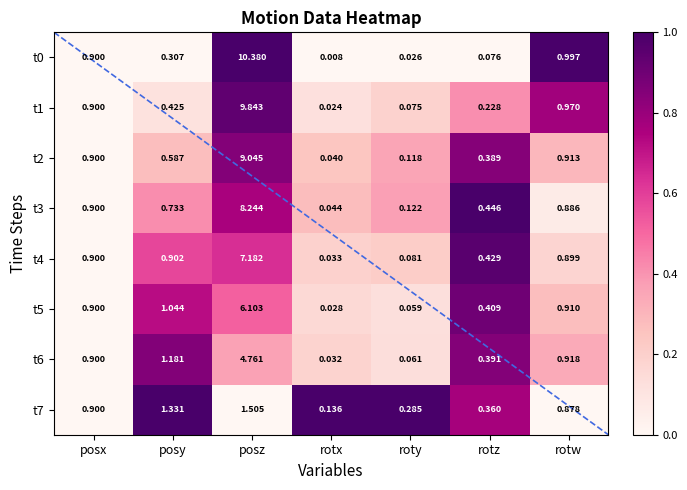

Rank the categories by t7 value from highest to lowest.

posz, posy, posx, rotw, rotz, roty, rotx